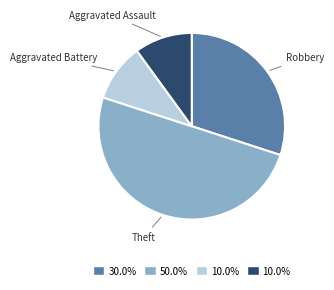

How many slices are in this pie chart?

4